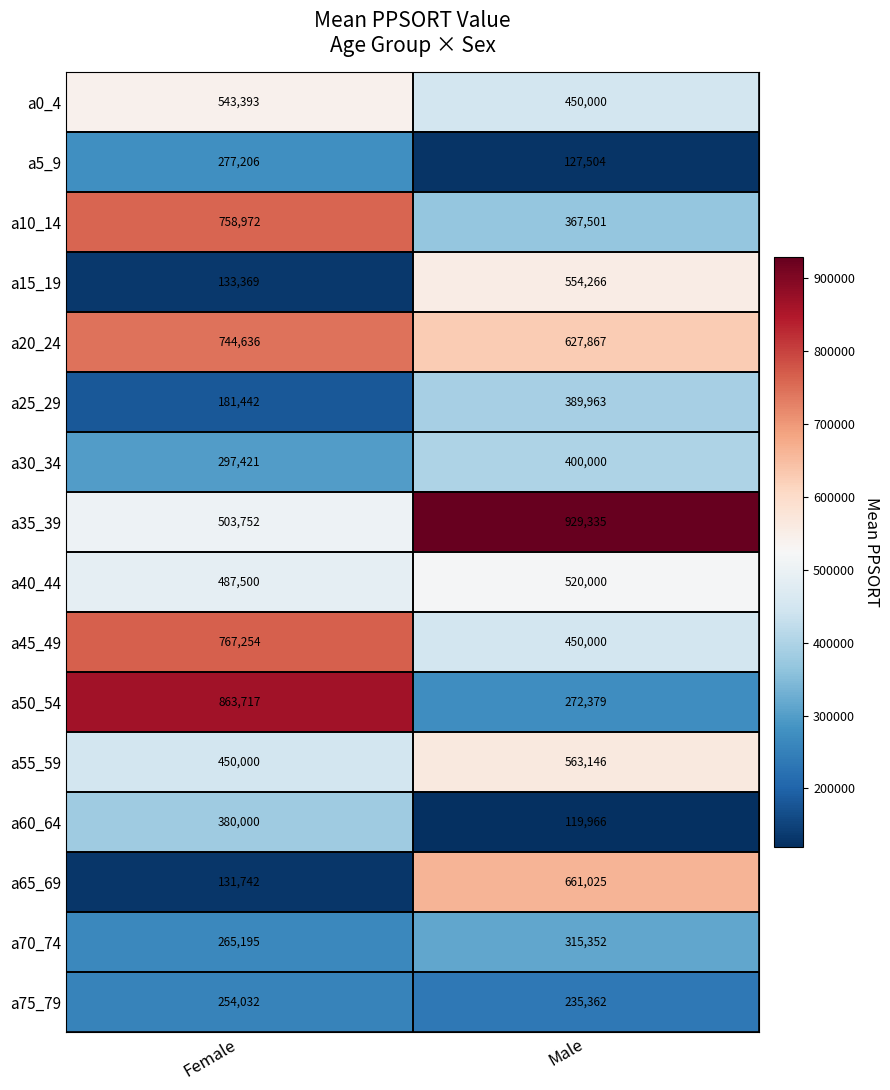

Which series has the largest range (max minus min)?

a50_54